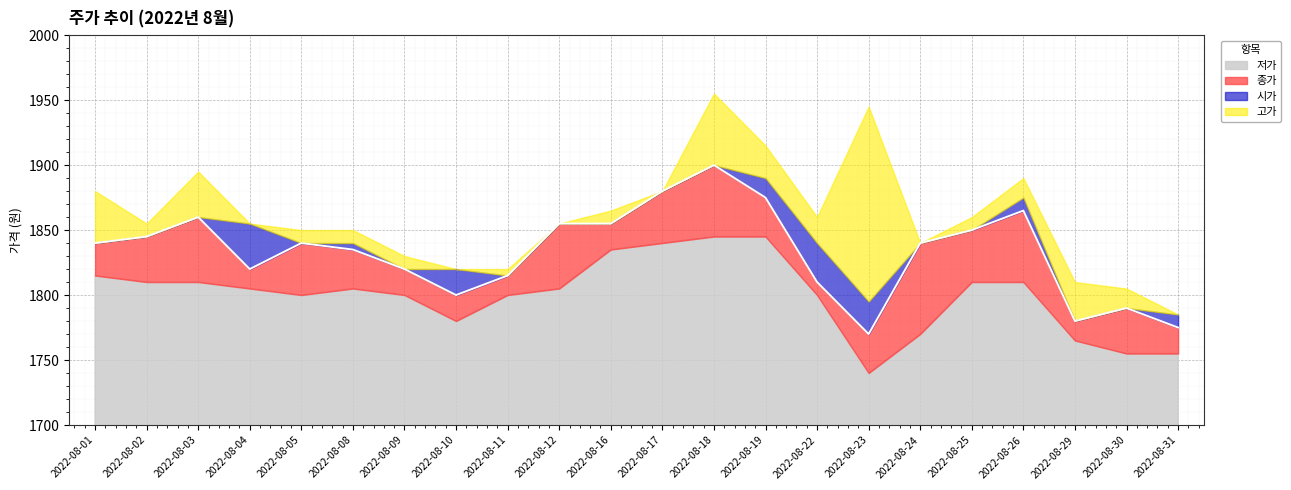

True or false: 종가 has a value of 2438 at 2022-08-05.

False